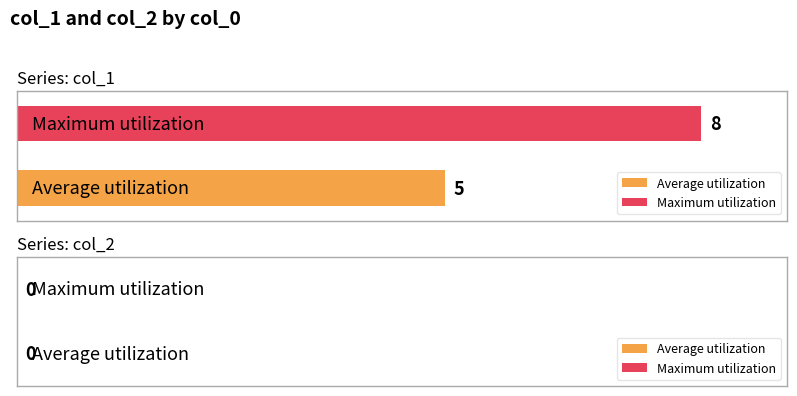

List the series in order of their overall mean, lowest first.

Average utilization, Maximum utilization